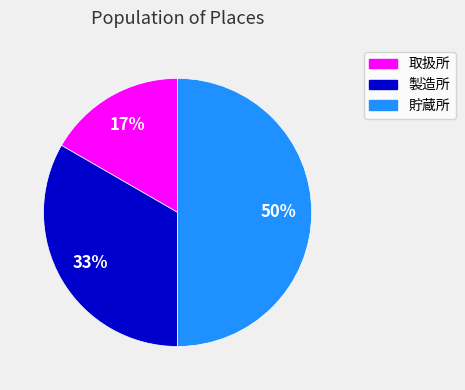

Is the sum of 貯蔵所 and 製造所 greater than half?

Yes